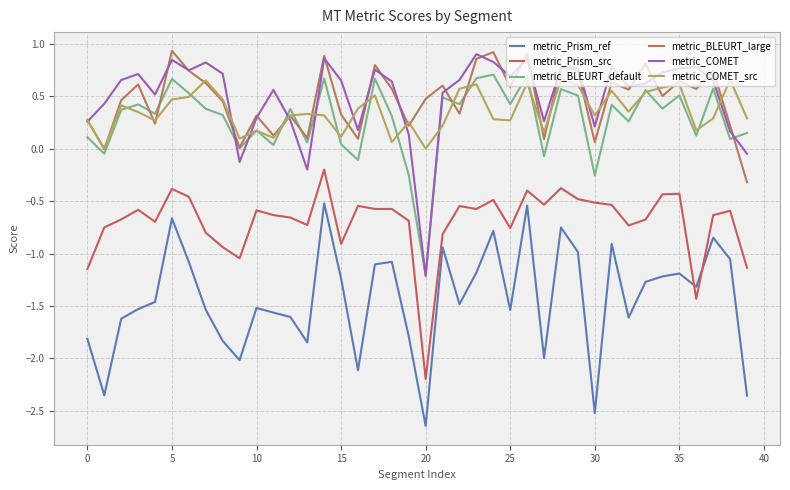

Does the chart display data point markers on the line(s)?

No